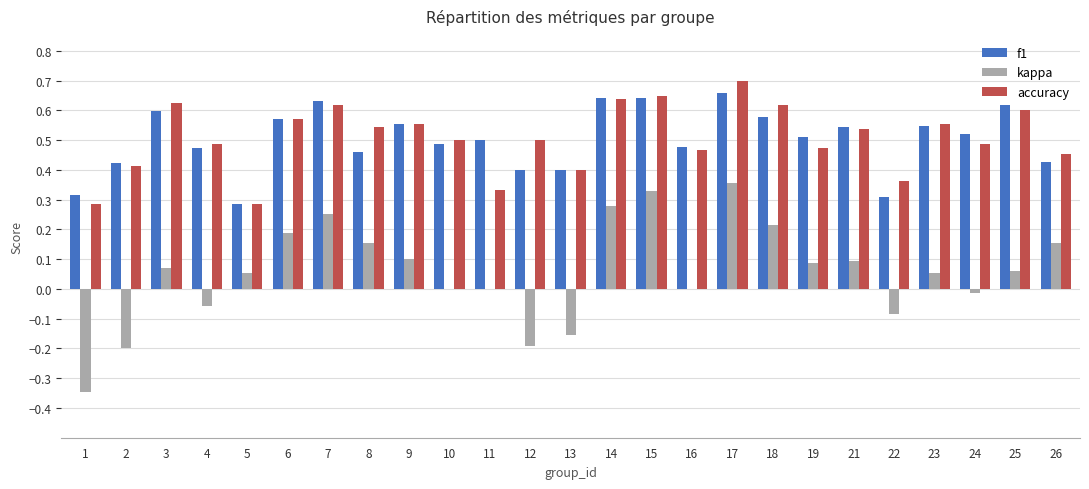

Is the value of accuracy at 18 greater than the value of kappa at 15?

Yes